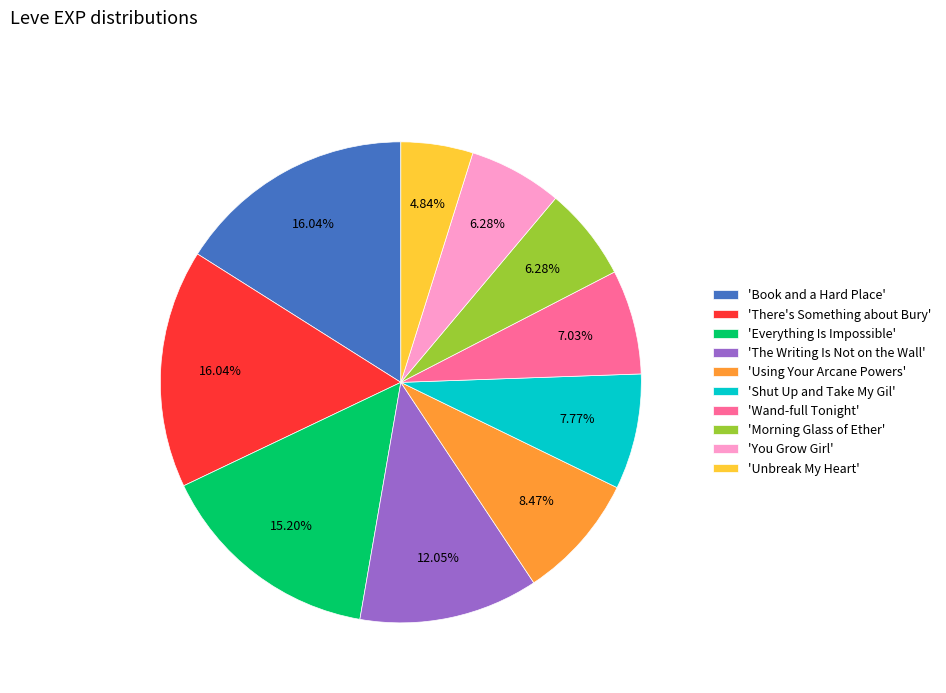

Is there a majority slice in this chart?

No